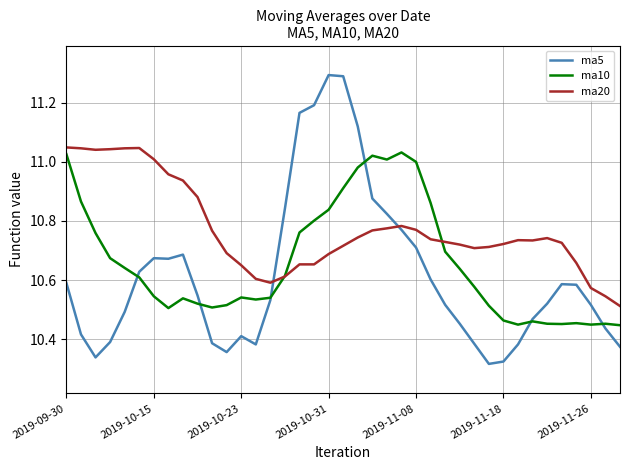

True or false: ma20 and ma5 intersect in this chart.

True